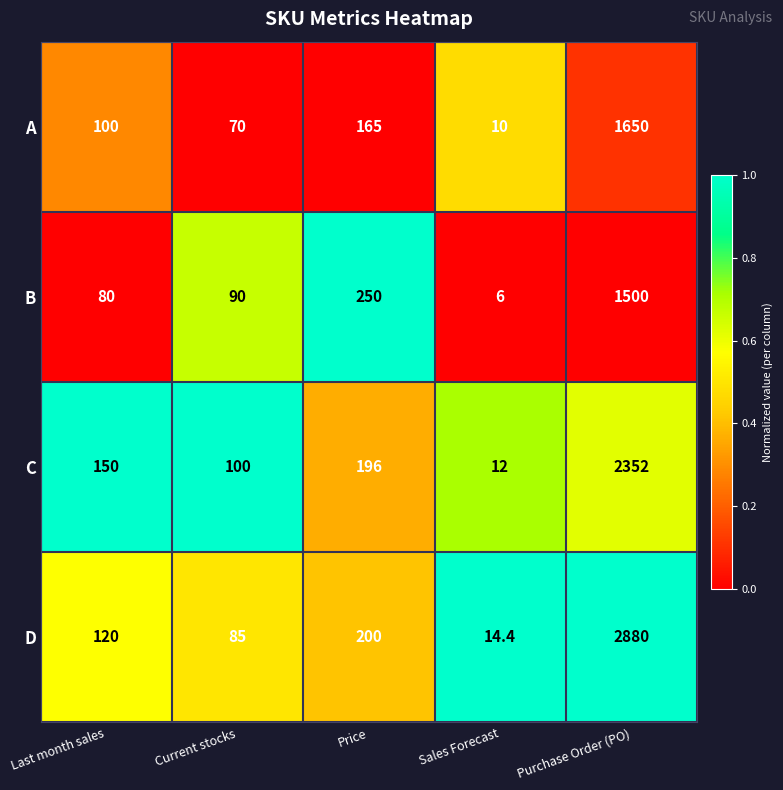

Which series has the largest total across all categories?

D